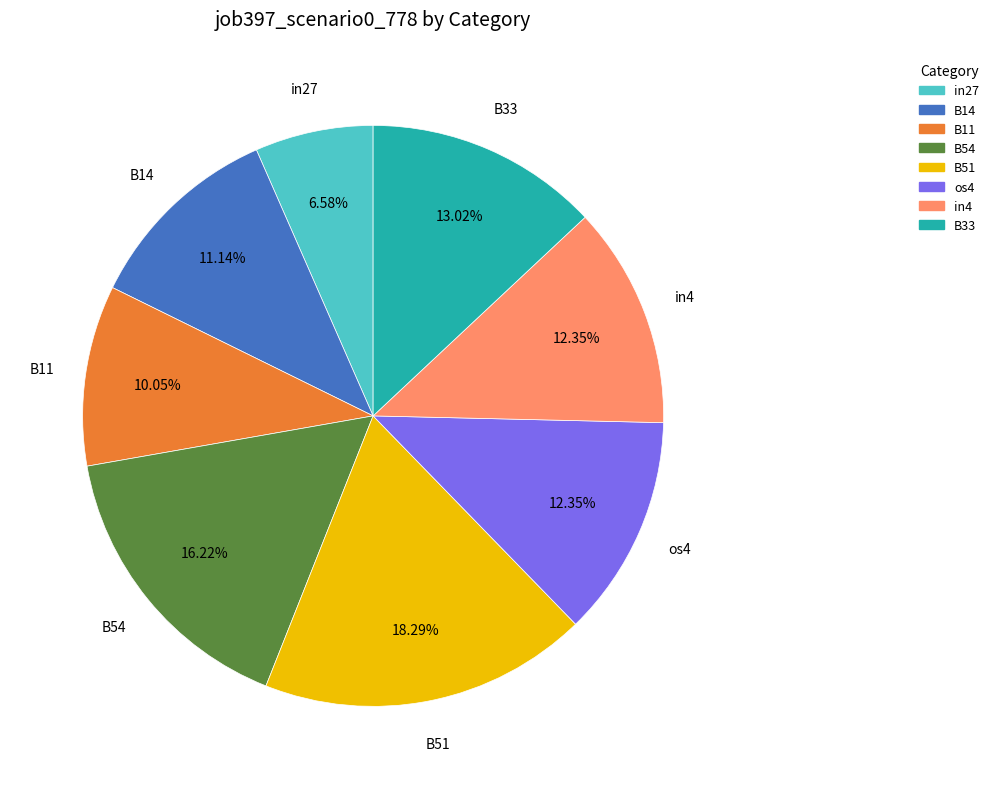

To the nearest percent, what percentage of the pie is B54?

16%